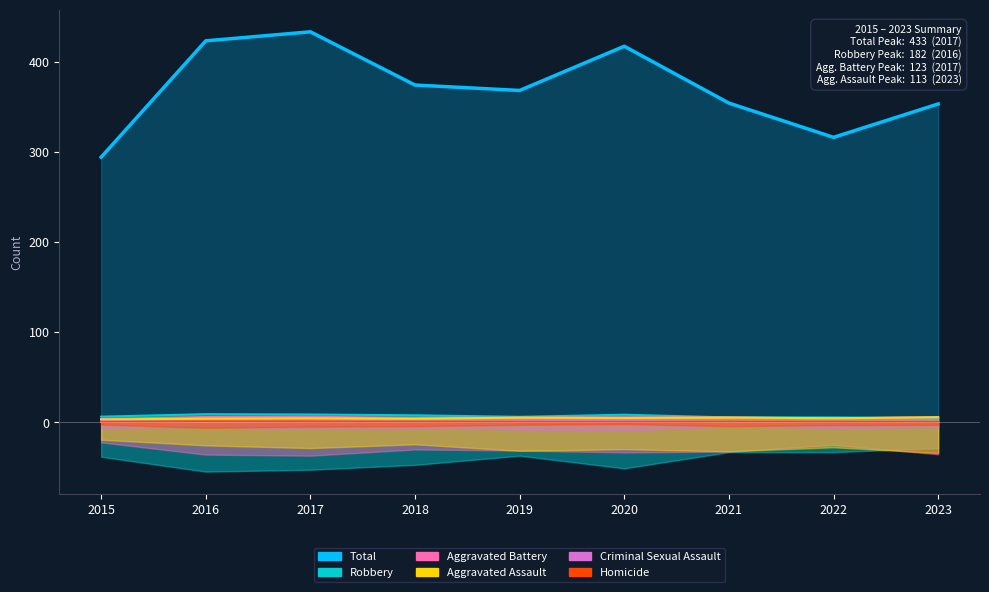

At which label does Robbery reach its minimum?

2023